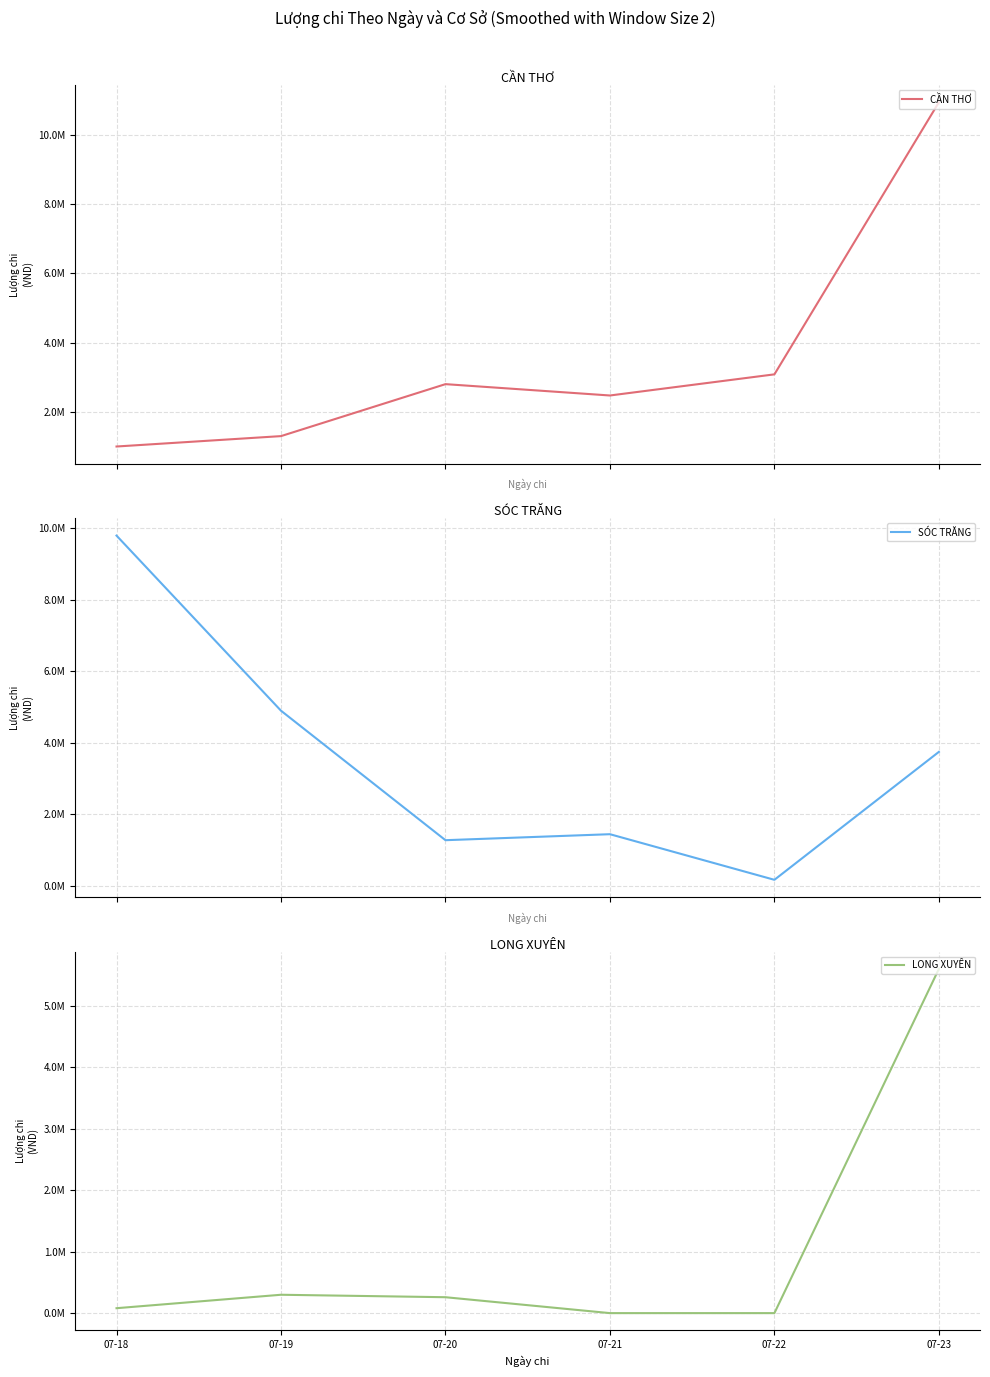

Which series ends up on top after the final intersection of LONG XUYÊN and SÓC TRĂNG?

LONG XUYÊN